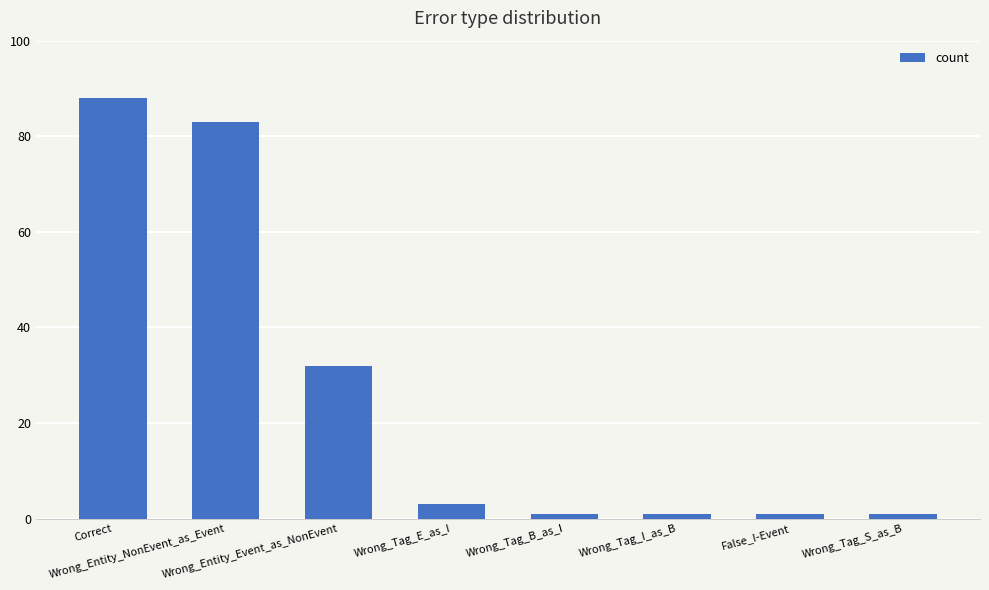

Which category has the highest value across all series?

Correct